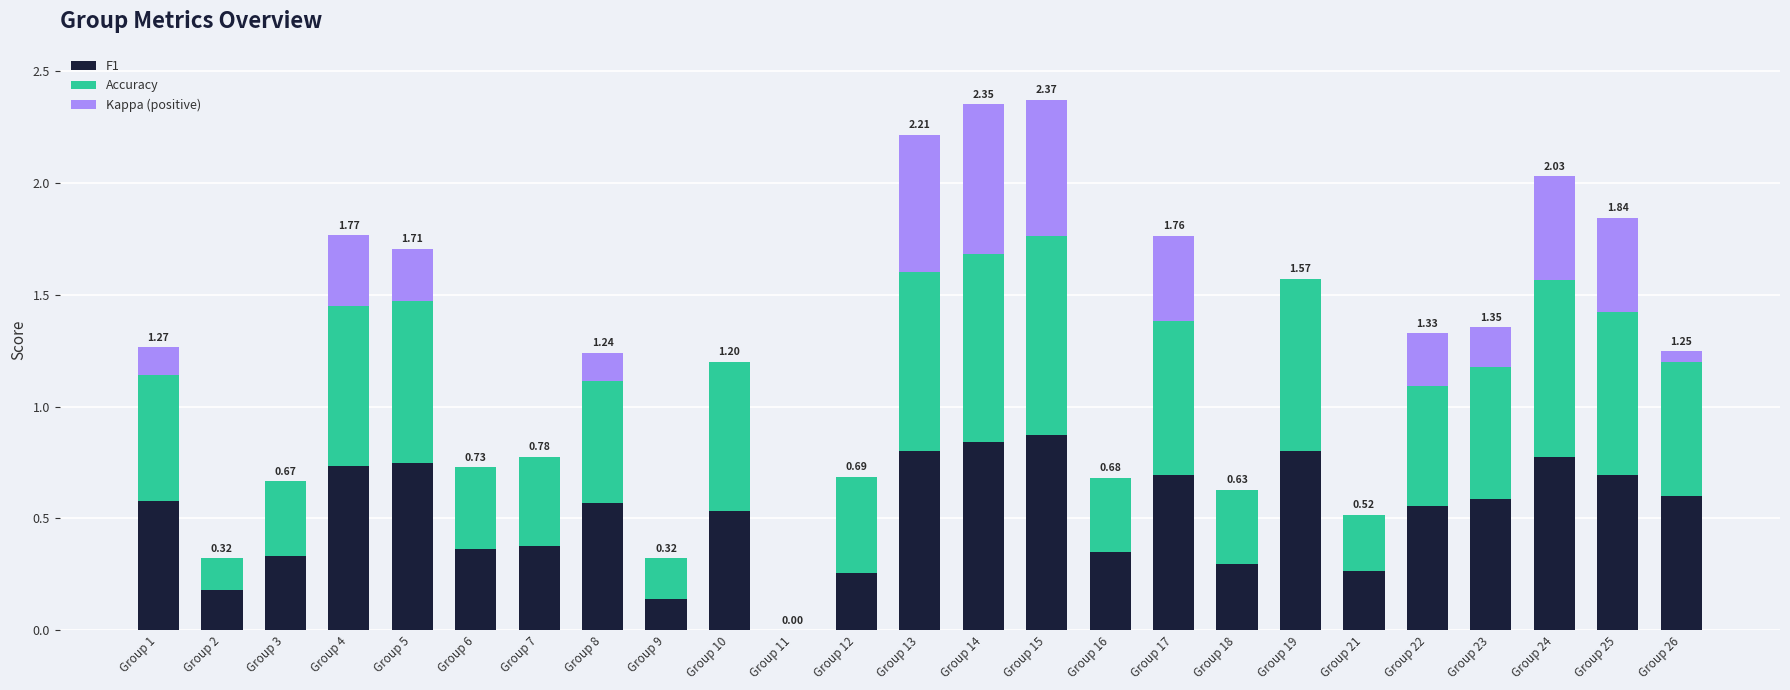

What is the total value across all series at Group 24?

2.0